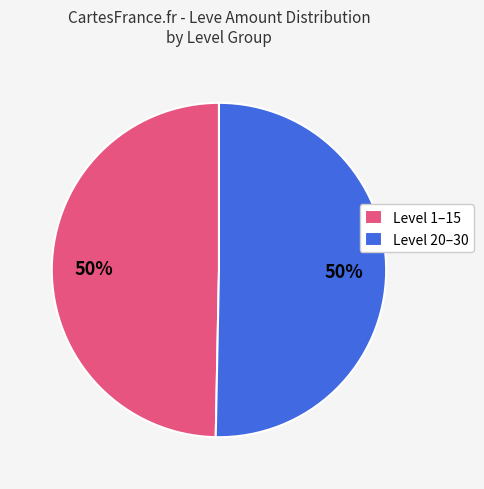

Approximately how many times larger is the value at Level 1–15 compared to Level 20–30?

1.0